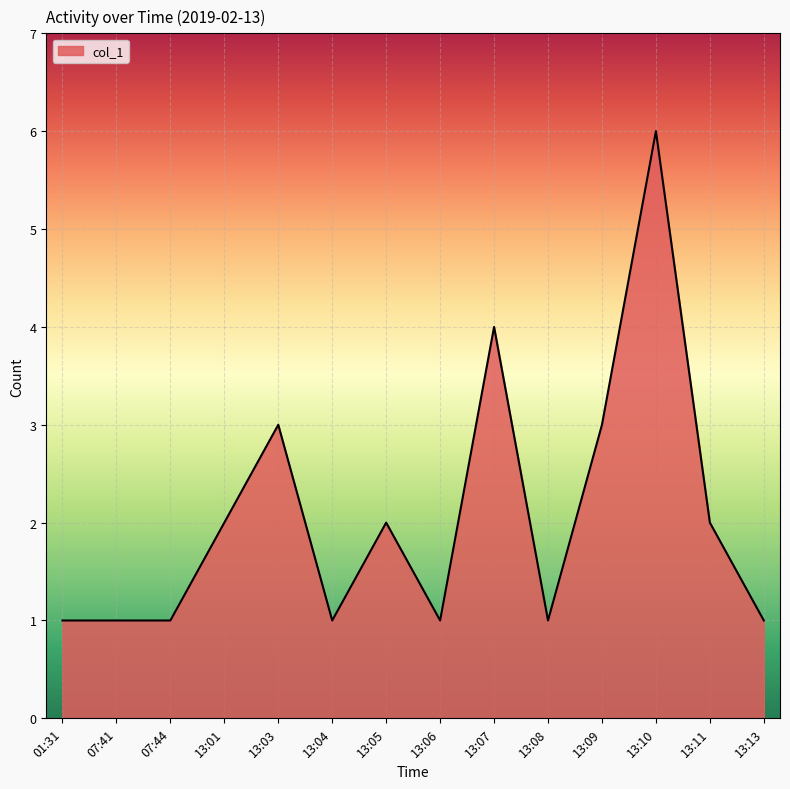

What position from the left is 13:01?

4